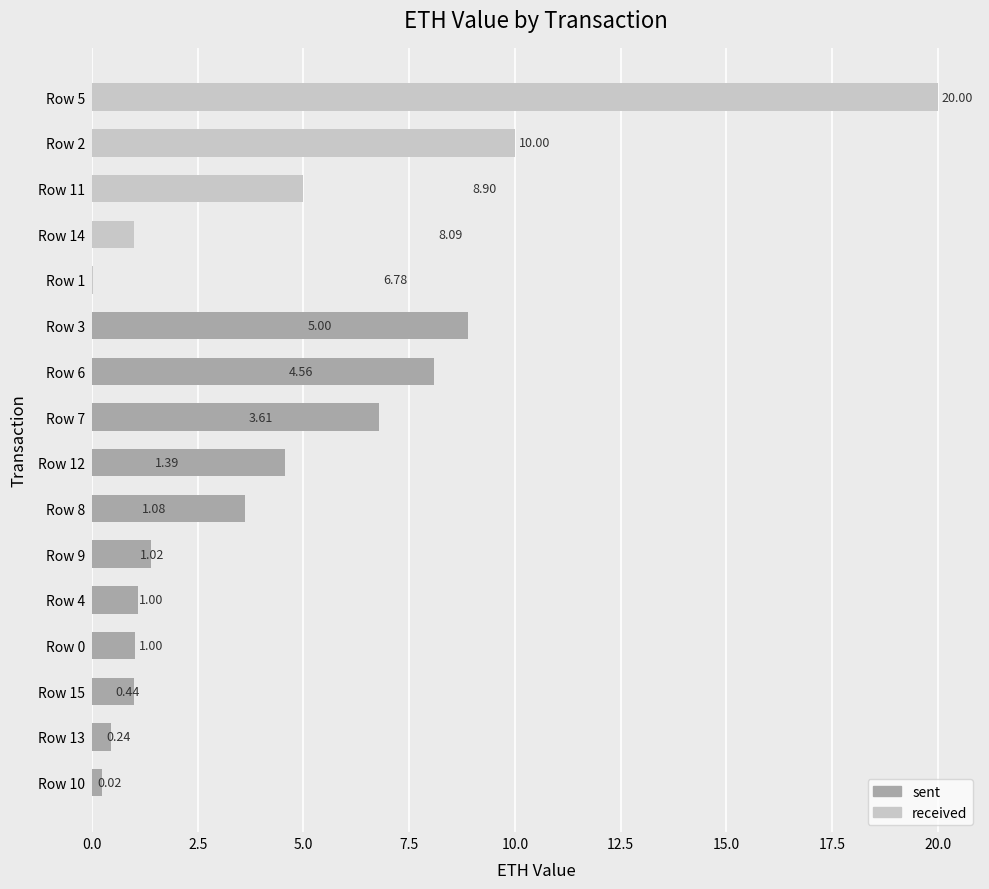

Is it true that the value at Row 12 is 1.8?

False